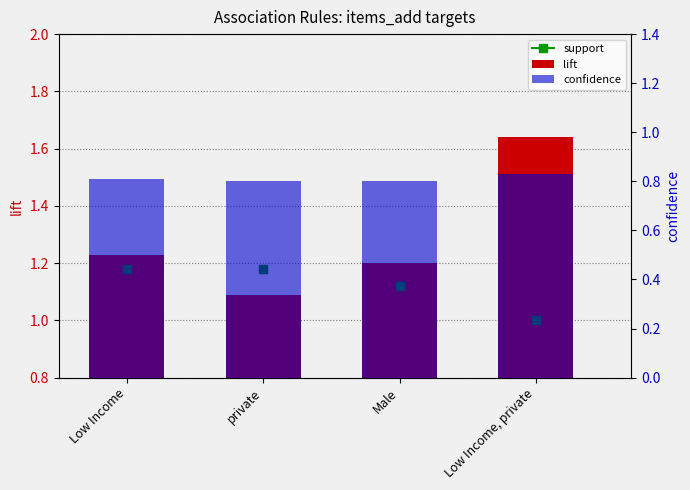

At which label is lift closest to 1?

private